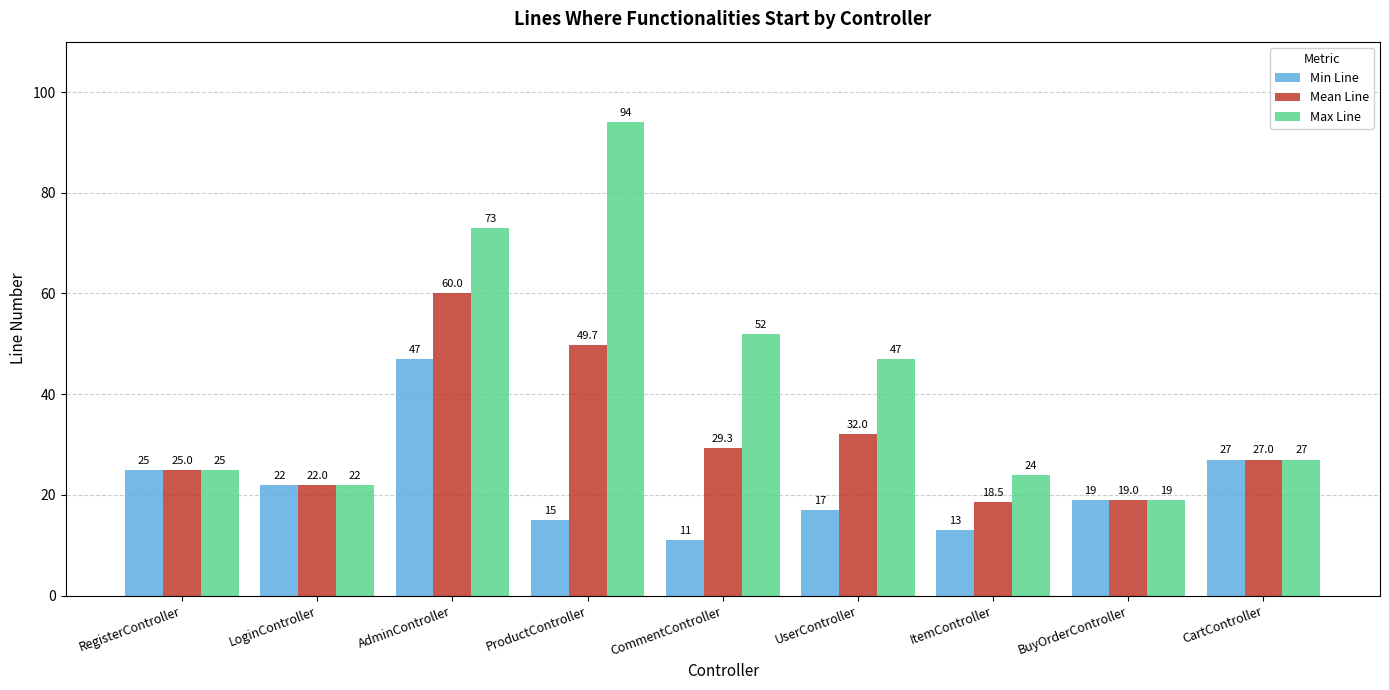

Which series has the largest total across all categories?

Max Line